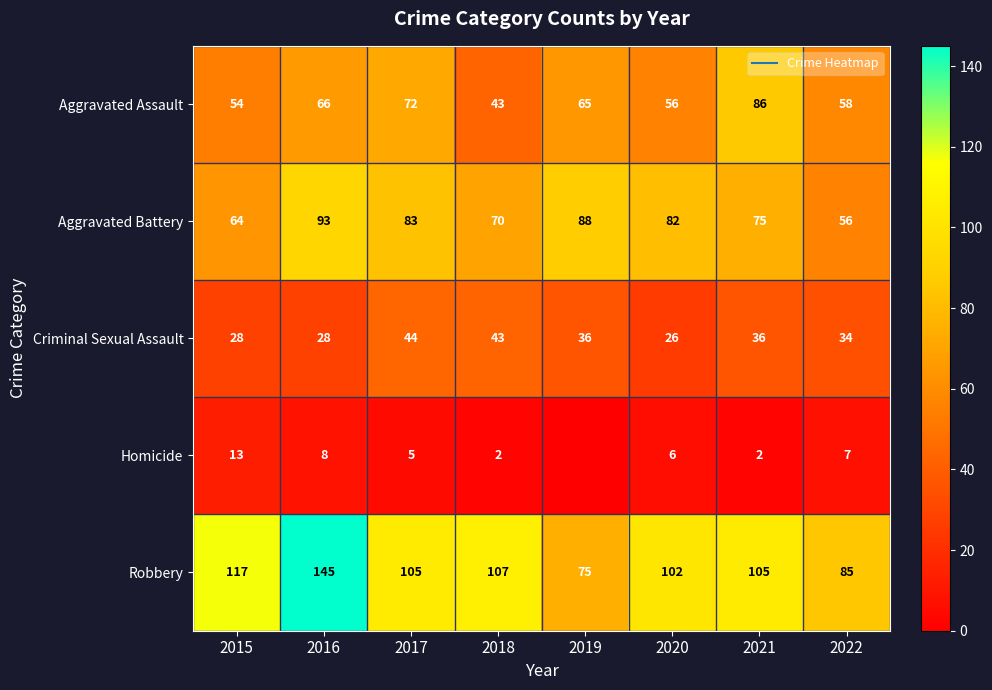

How many distinct data groups are displayed?

5